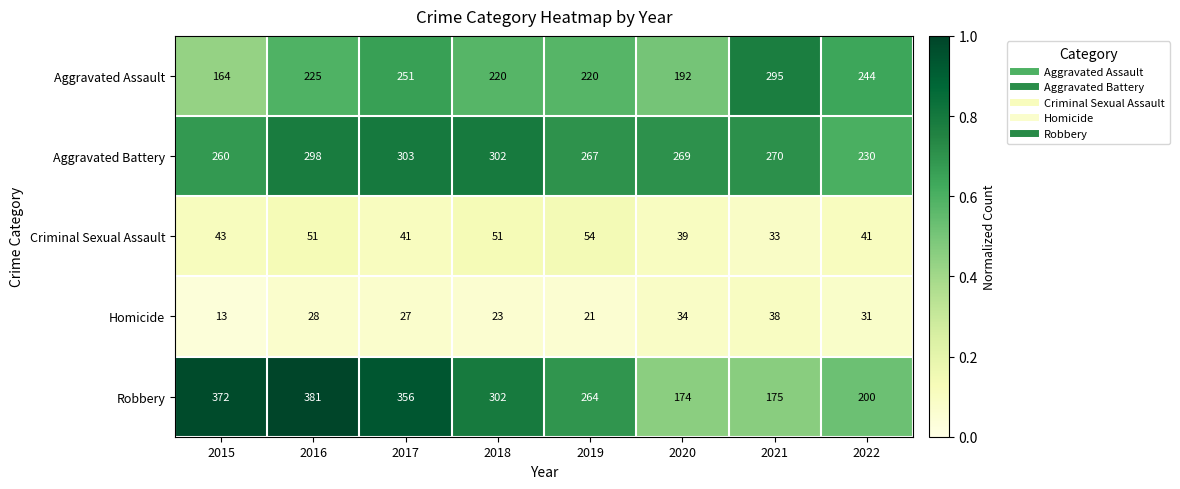

Which category has the highest value in the Aggravated Assault series?

2021